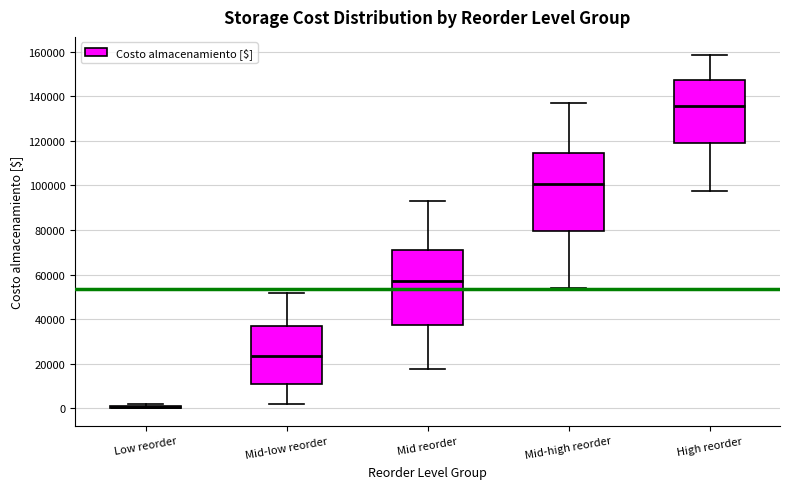

Reading left to right, read every box against the y-axis: the position of its median line, the range the box covers, and the ends of its whiskers. The values are not printed on the chart, so give them approximately, as read against the axis.

Low reorder: box collapsed to a line at 0, whiskers 0 to 2000
Mid-low reorder: median 24000, box 10000 to 36000, whiskers 2000 to 52000
Mid reorder: median 56000, box 38000 to 72000, whiskers 18000 to 94000
Mid-high reorder: median 100000, box 80000 to 114000, whiskers 54000 to 136000
High reorder: median 136000, box 120000 to 148000, whiskers 98000 to 158000